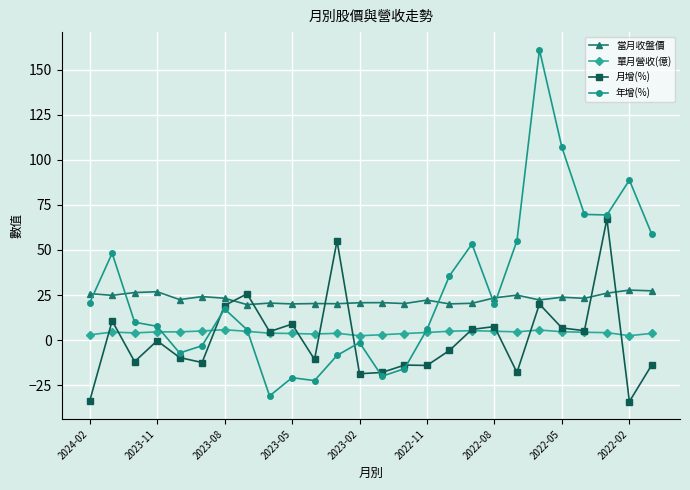

True or false: 當月收盤價 has more than 0 interior local peaks.

True